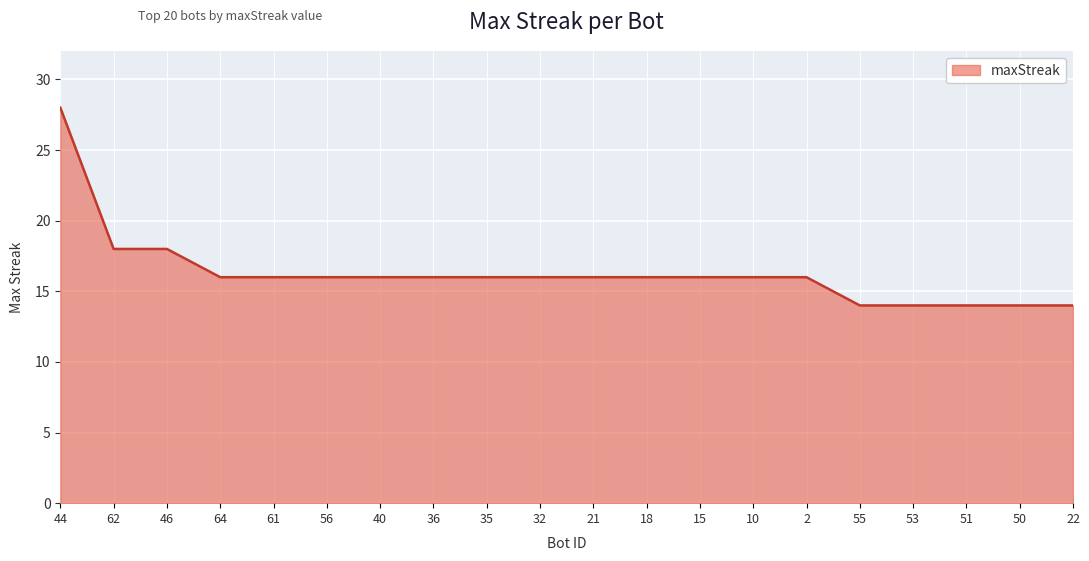

True or false: the data shows 8 at 35.

False